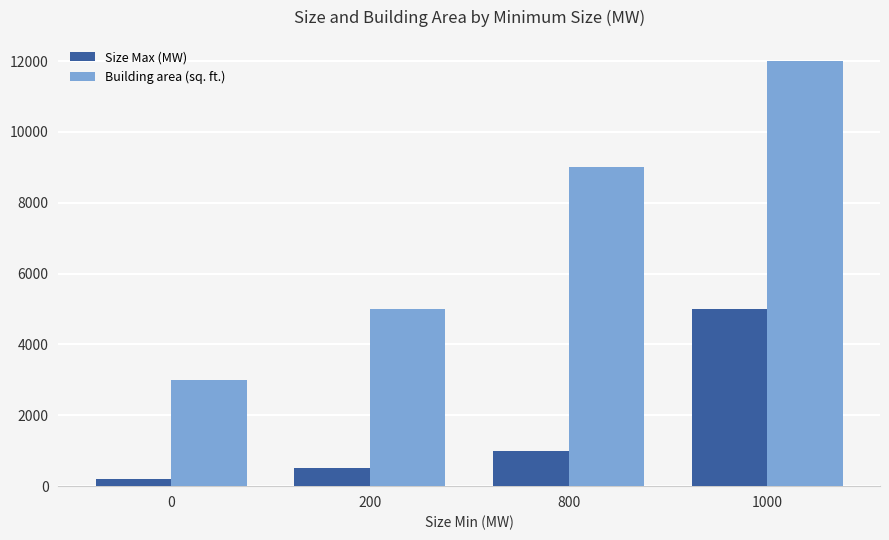

How many values in the Size Max (MW) series are below 1000?

2